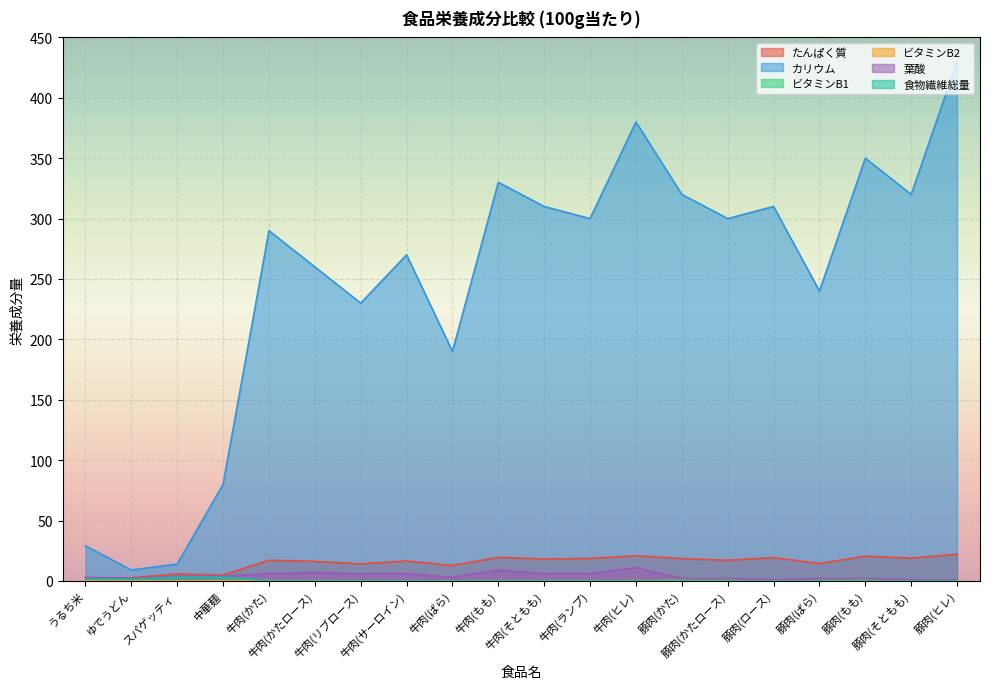

The 食物繊維総量 series shows 0.6 at うるち米. True or false?

False